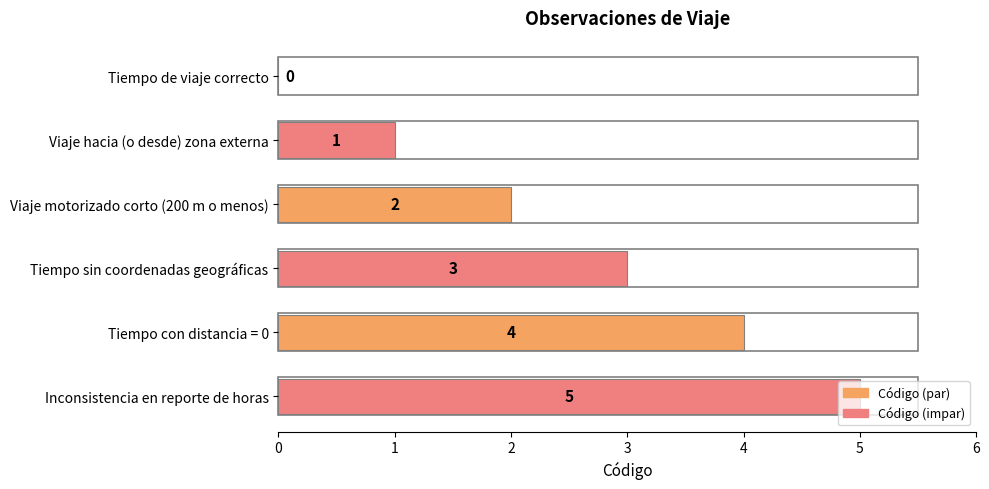

At which label is the value closest to 2?

Viaje motorizado corto (200 m o menos)